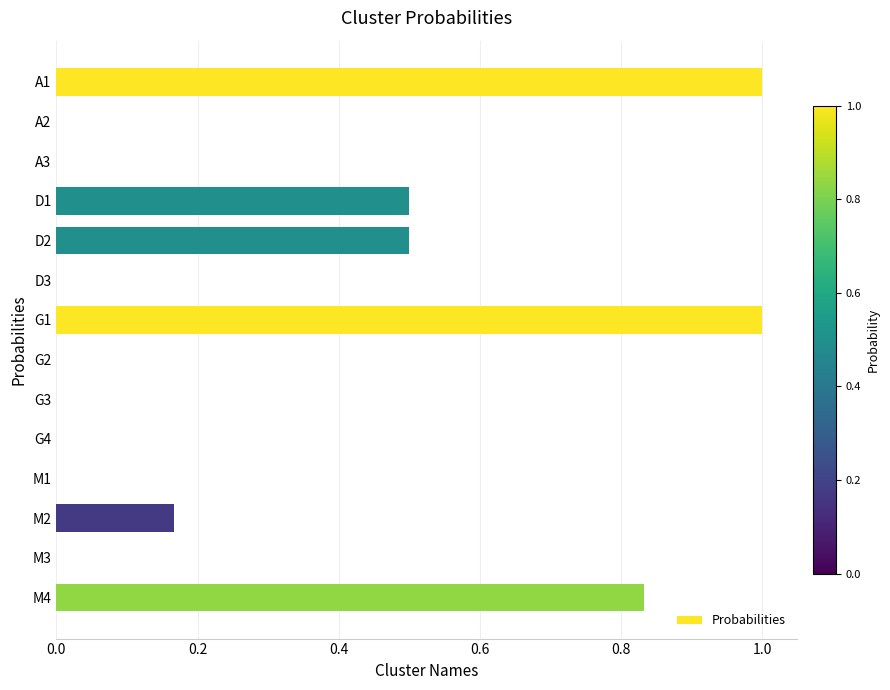

What is the maximum value shown in the chart?

1.0